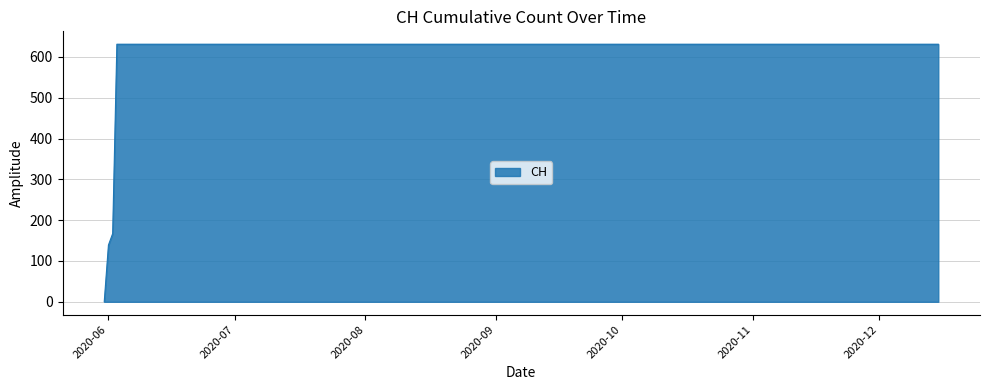

Reading left to right, extract all data points from this chart.

0	139	167	631	631	631	631	631	631	631	631	631	631	631	631	631	631	631